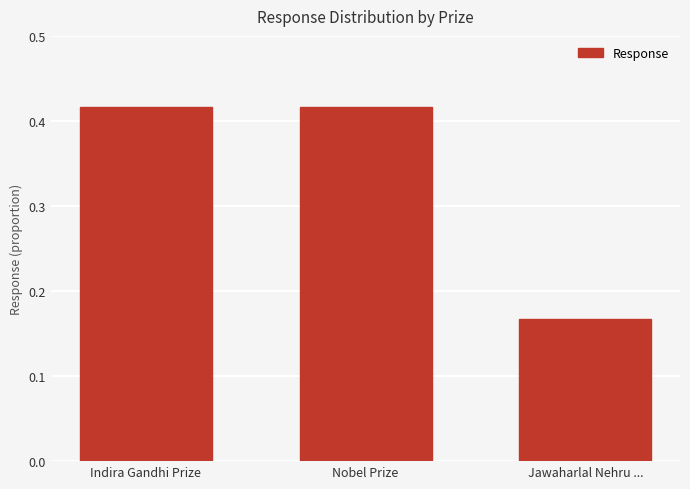

What is the average value?

0.3